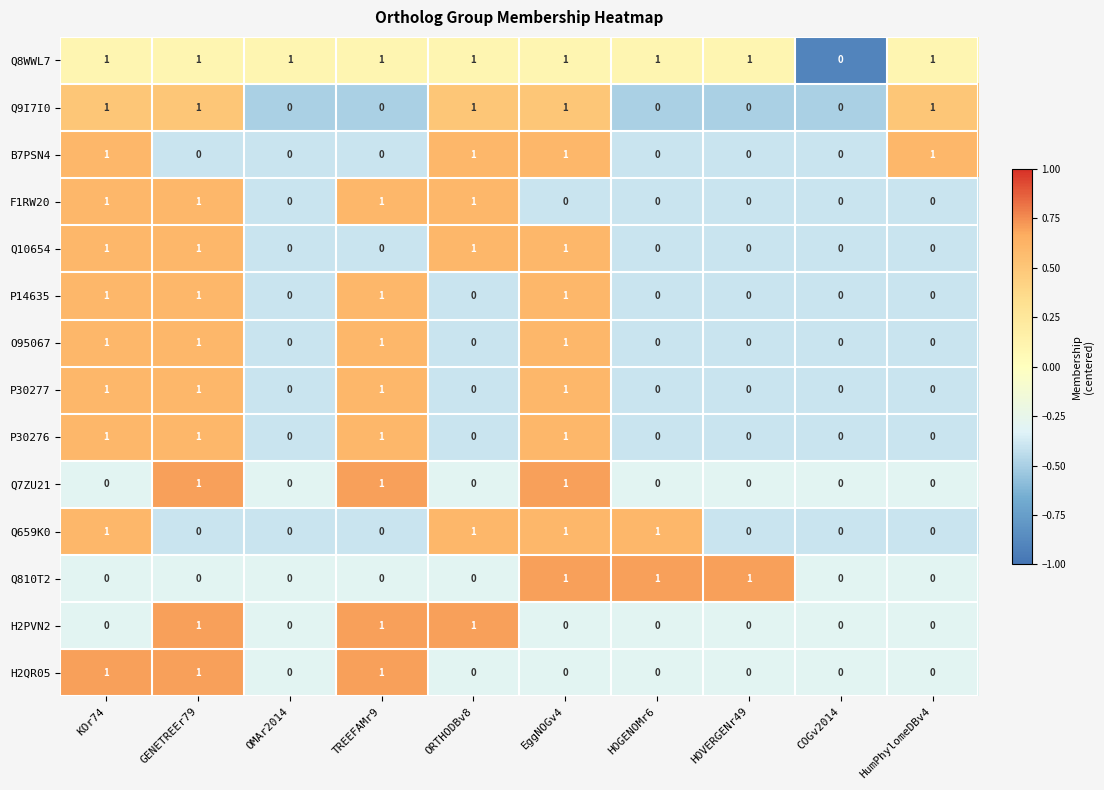

Where is Q8WWL7 nearest to the value 0?

COGv2014